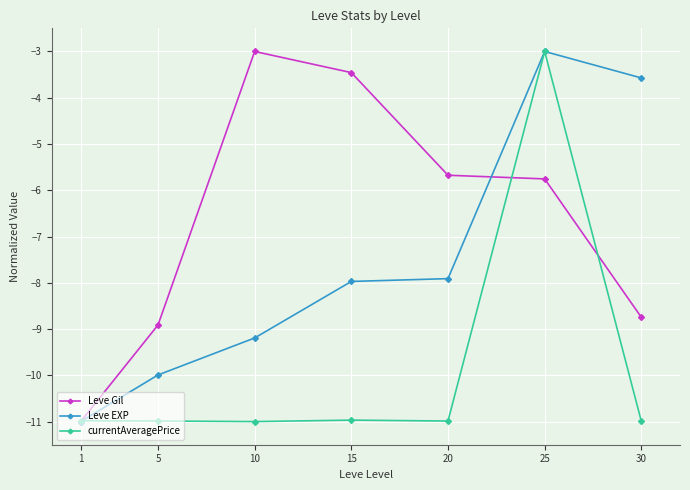

At which label does Leve Gil first exceed -5?

10